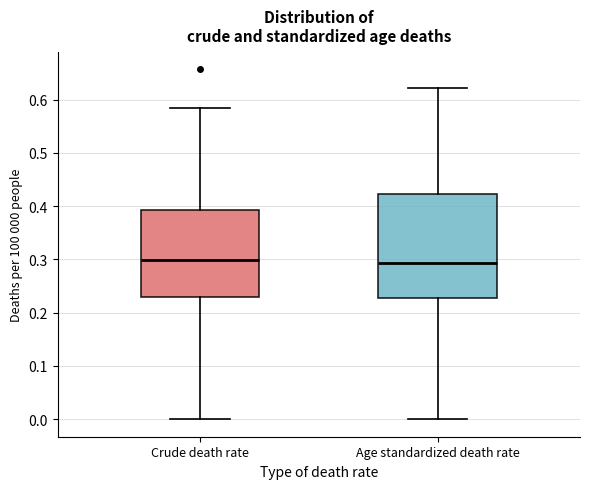

Reading left to right, transcribe this box plot: for each box, give where its median line is, the range the box spans, and where its two whiskers end, as read against the y-axis. The values are not printed on the chart, so give them approximately, as read against the axis.

Crude death rate: median 0.30, box 0.23 to 0.39, whiskers 0.00 to 0.59
Age standardized death rate: median 0.29, box 0.23 to 0.42, whiskers 0.00 to 0.62